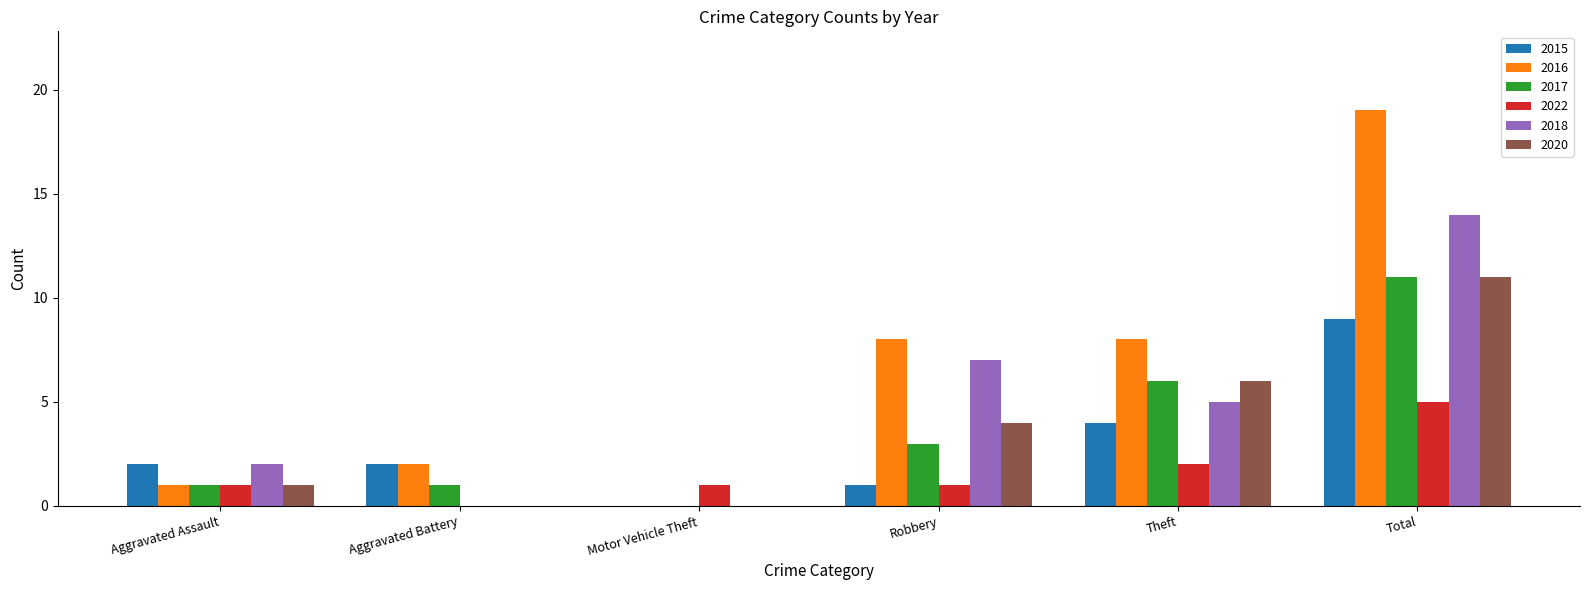

What is the greatest value displayed?

19